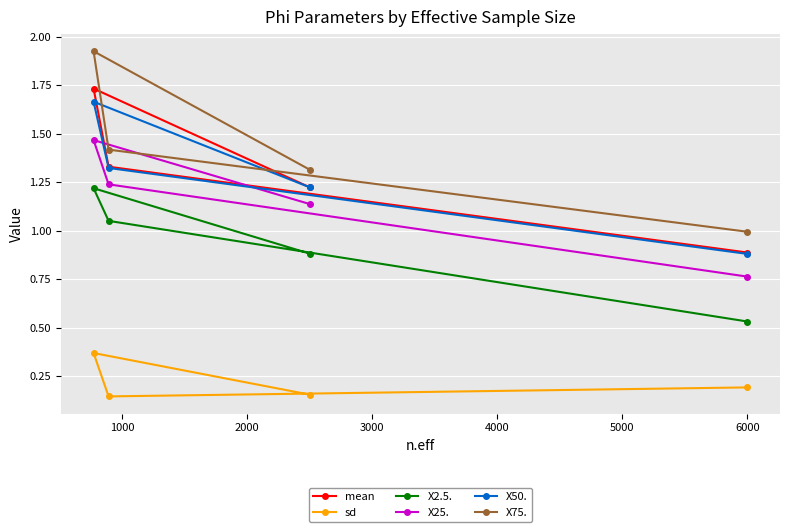

True or false: X75. and mean cross at least once.

False